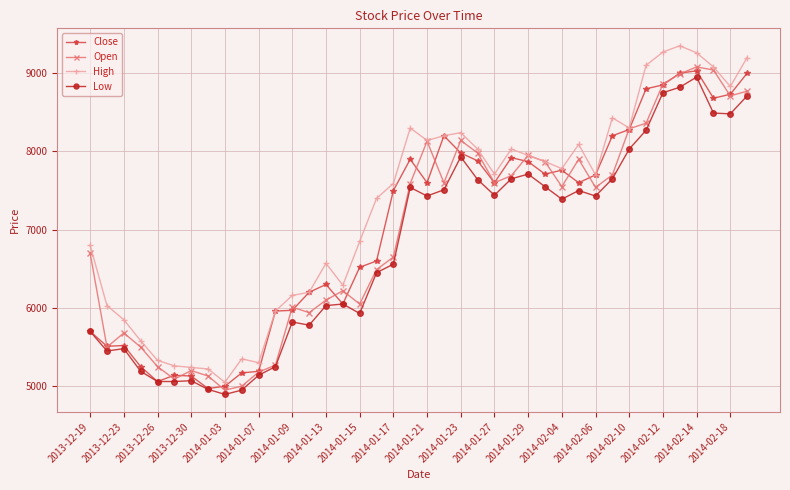

Which series has the largest total across all categories?

High